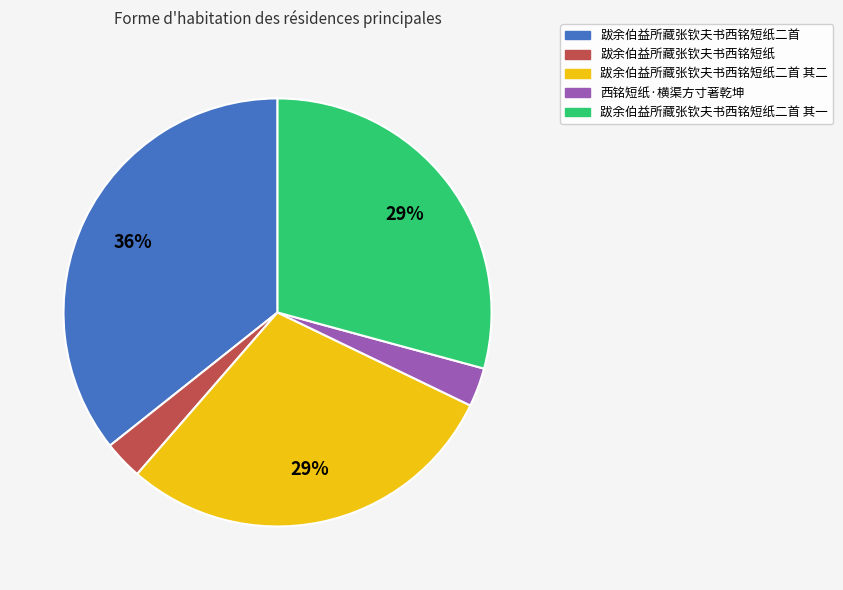

To the nearest percent, what is the average slice percentage?

20%